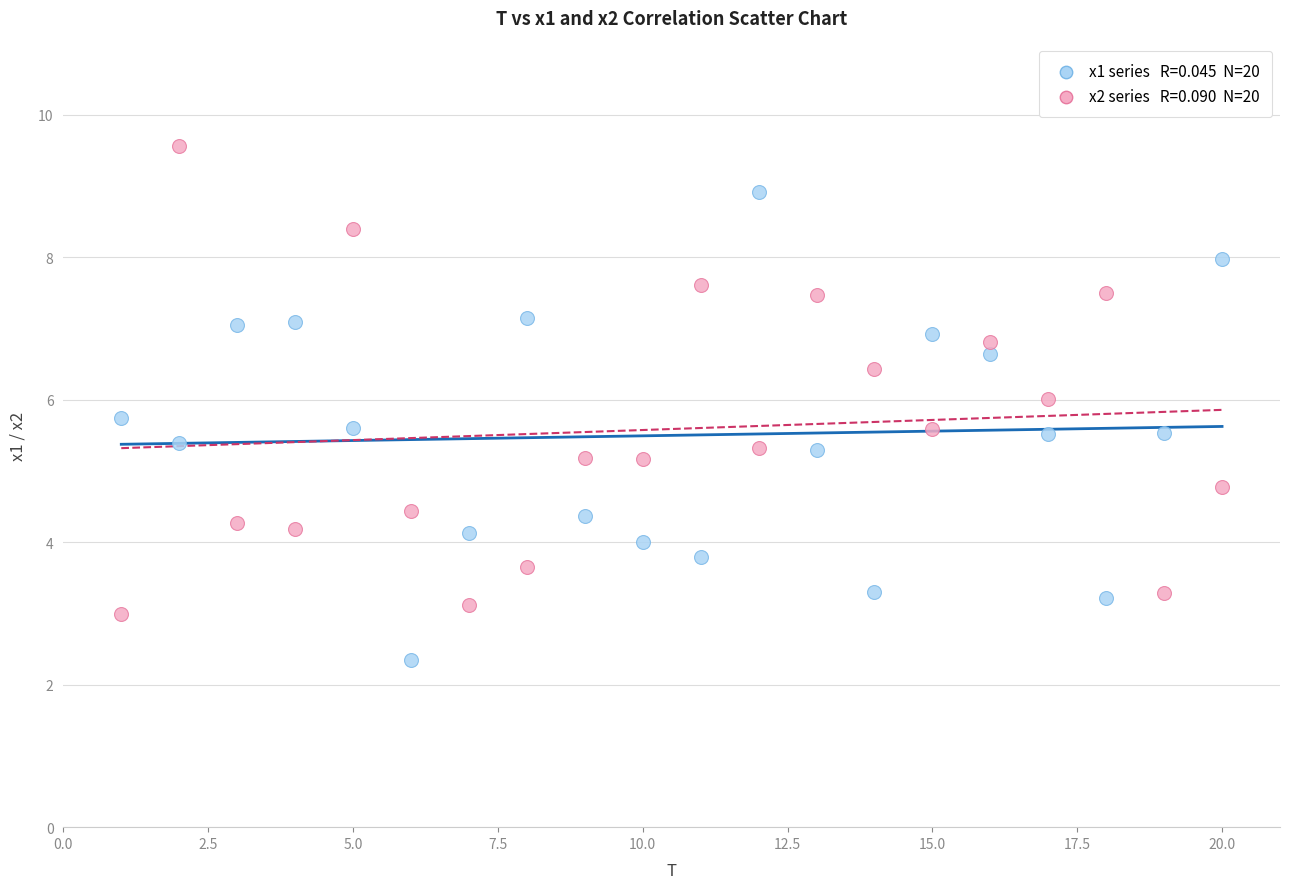

Across all data points, what is the range of X values (max minus min)?

19.0